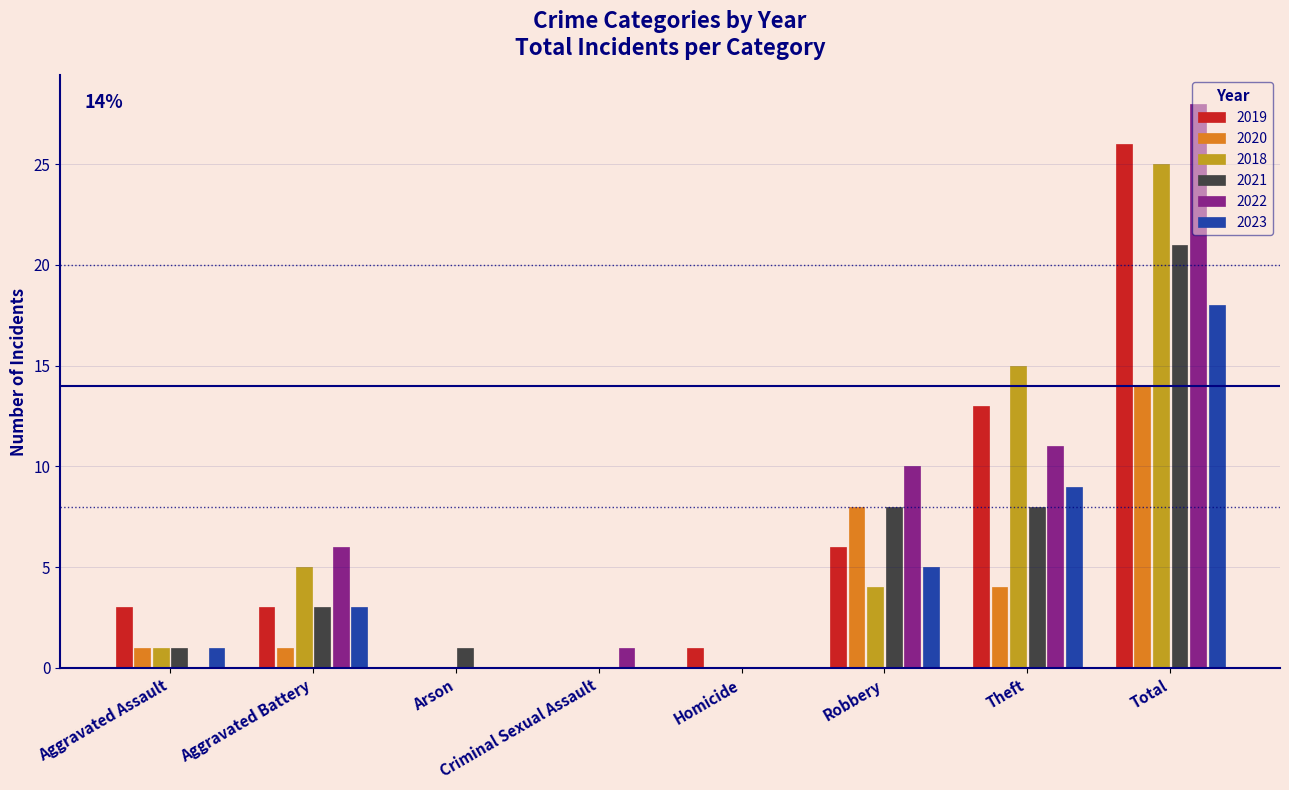

Read the 2022 value at Total.

28